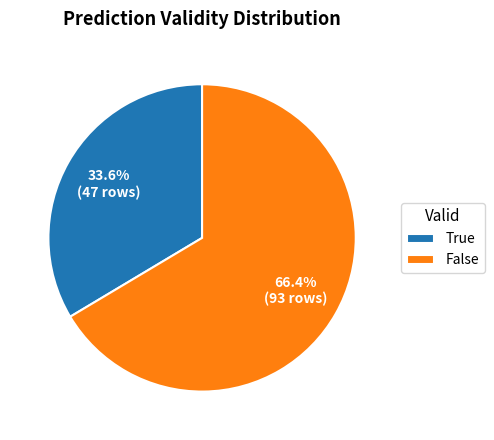

How much of the chart is everything except False?

33.6%